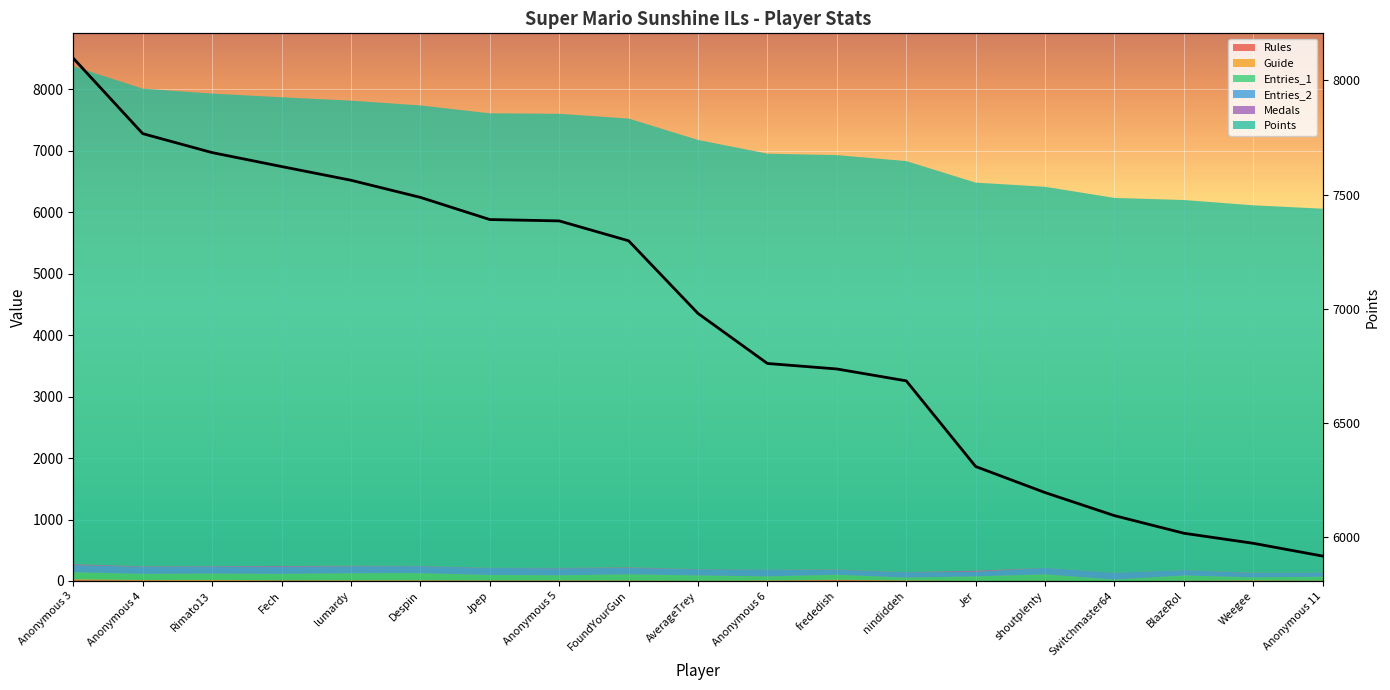

What is the difference between the maximum and second lowest values?

2123